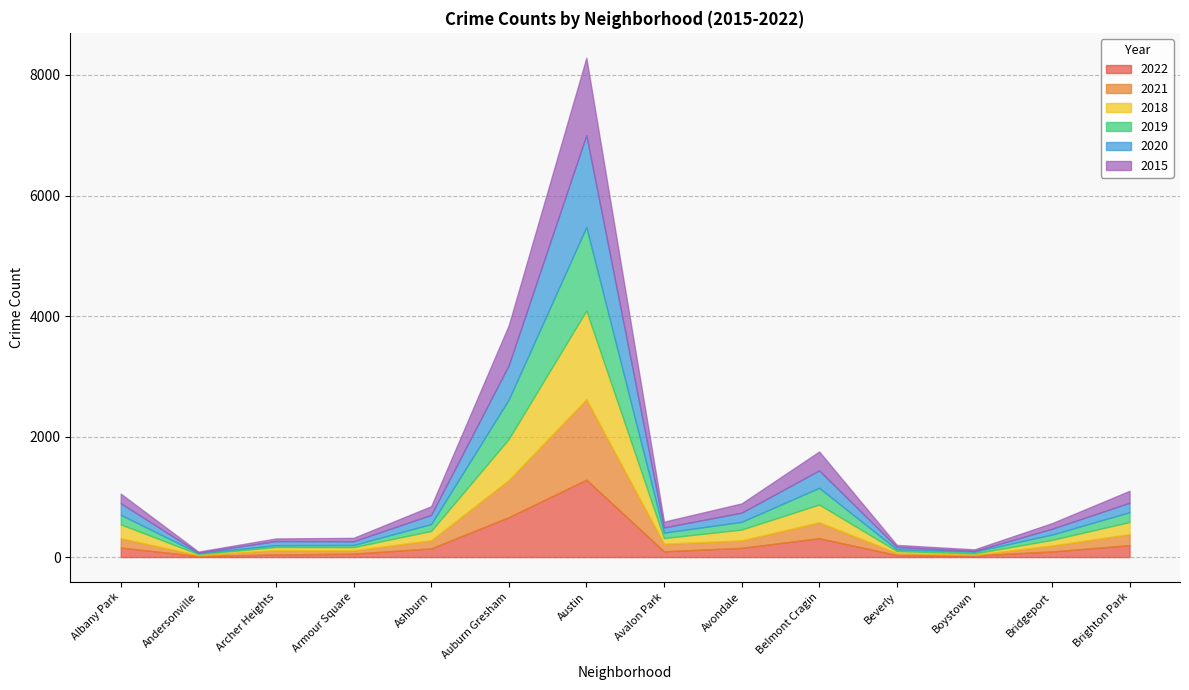

At which label does 2019 reach its minimum?

Andersonville